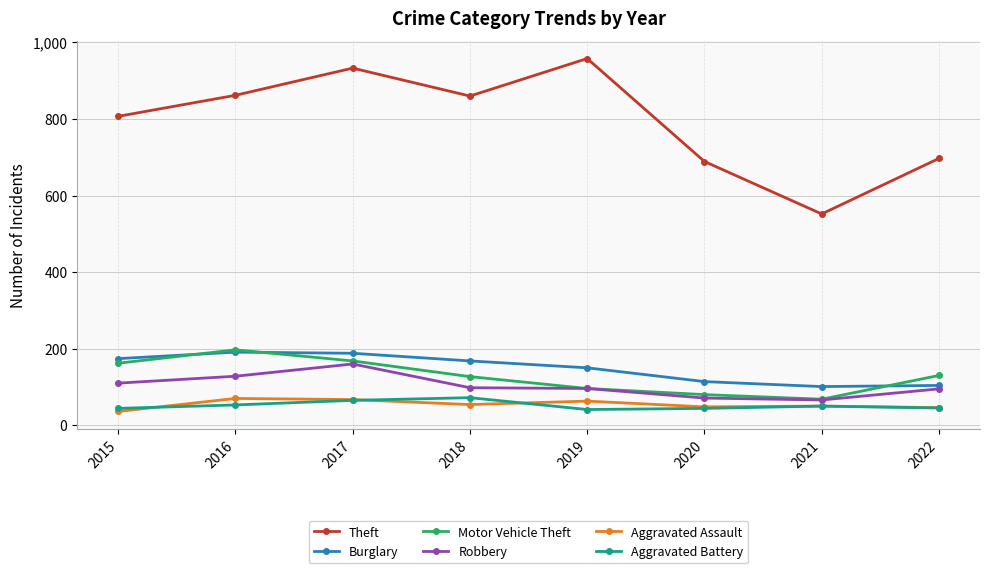

At which category is the sum across all series the highest?

2017